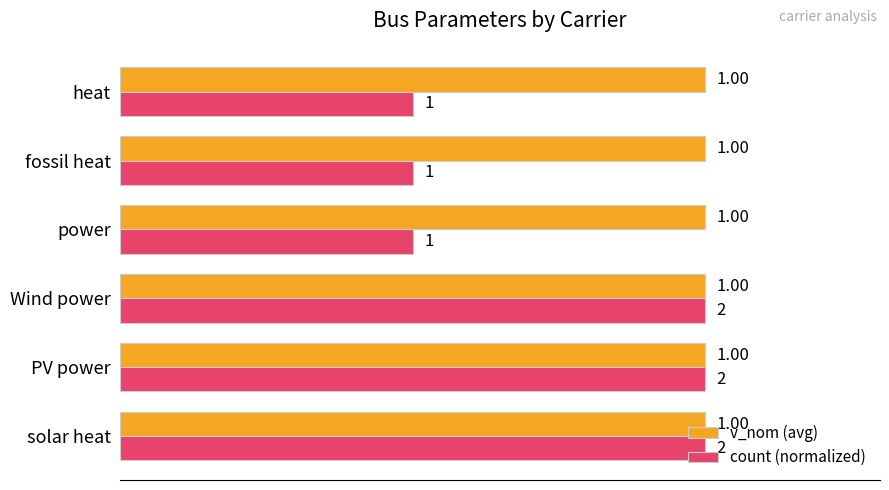

Rank the series by their average value, from highest to lowest.

v_nom (avg), count (normalized)